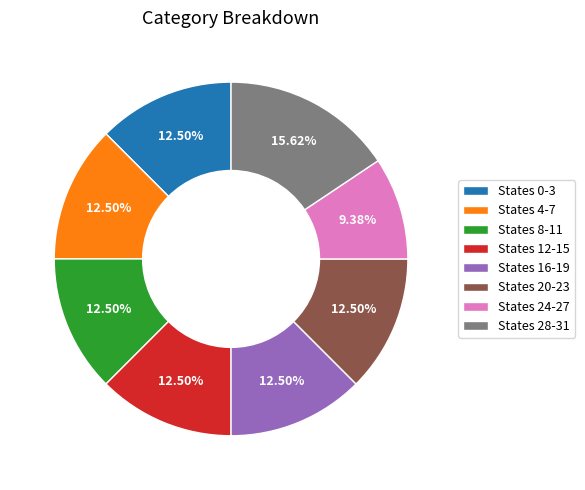

Does States 16-19 account for over 50% of the chart?

No